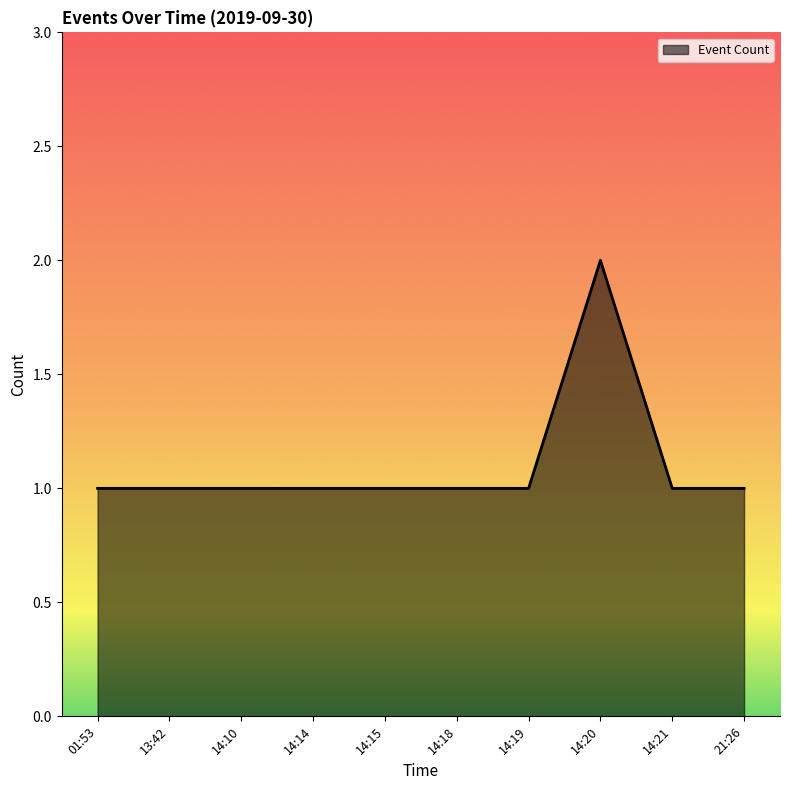

True or false: the data shows 1 at 14:19.

True